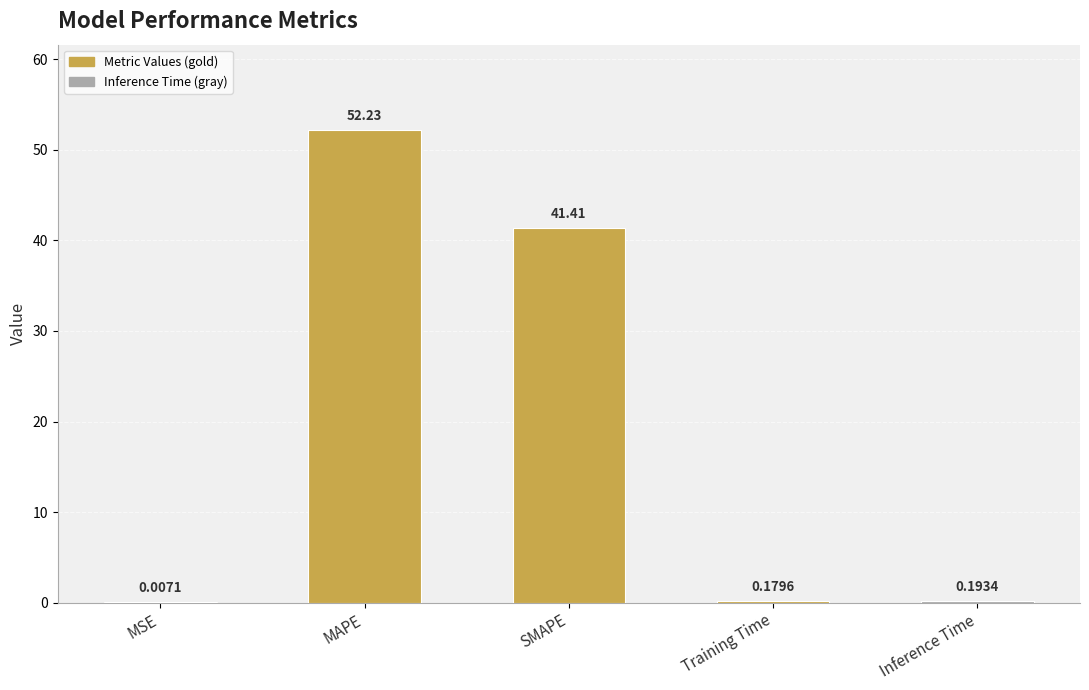

Count the number of categories in the chart.

5